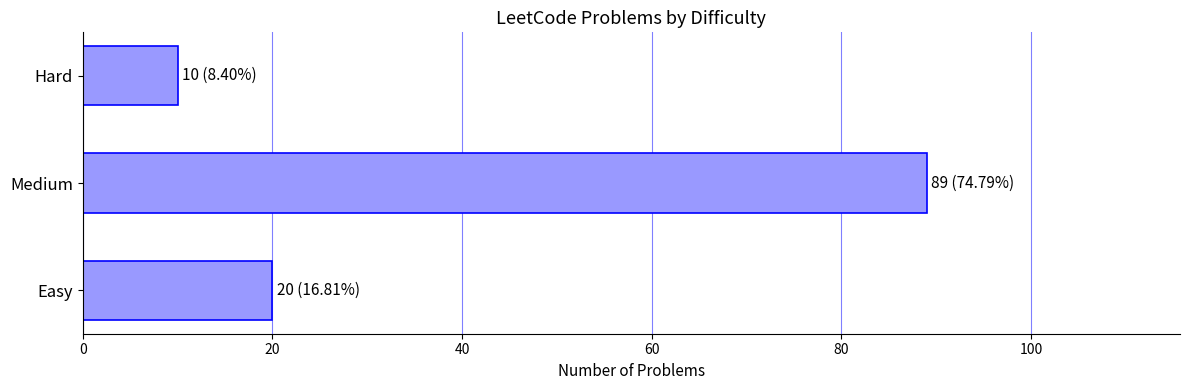

Read the value at Easy, to the nearest 5.

20